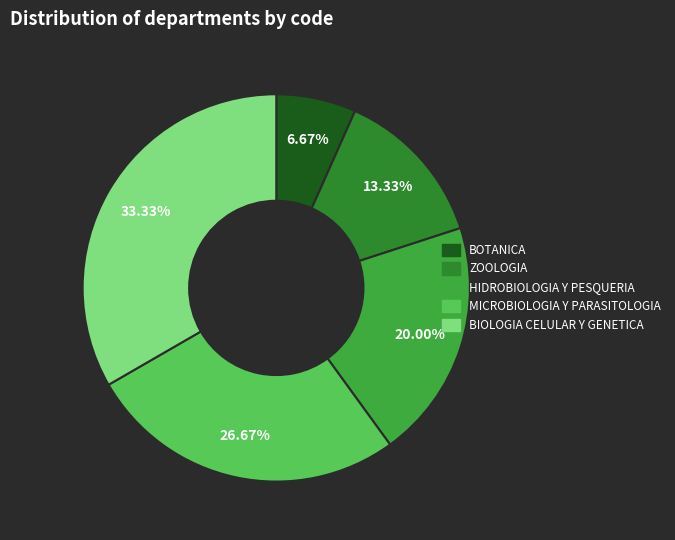

What percentage do ZOOLOGIA and MICROBIOLOGIA Y PARASITOLOGIA together represent?

40.0%